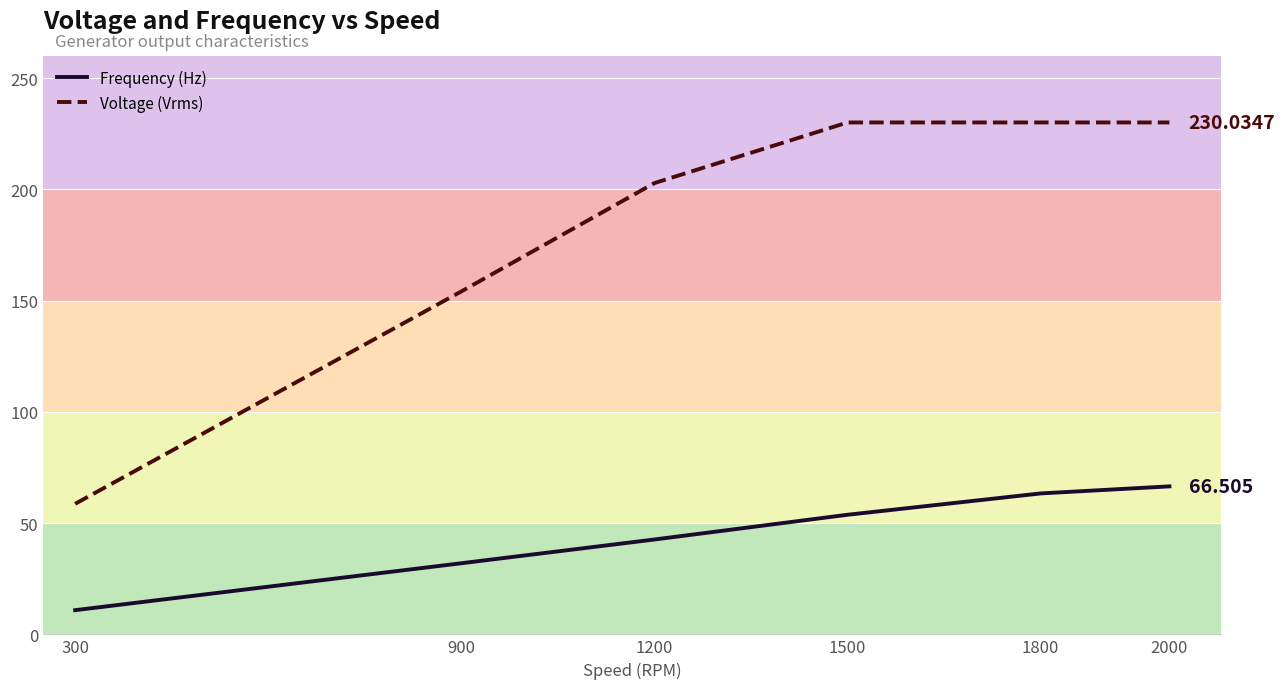

Reading left to right, what are all the values shown in this chart?

Frequency (Hz): 10.9	32.0	42.6	53.7	63.3	66.5
Voltage (Vrms): 58.7	154.1	202.8	230.0	230.0	230.0